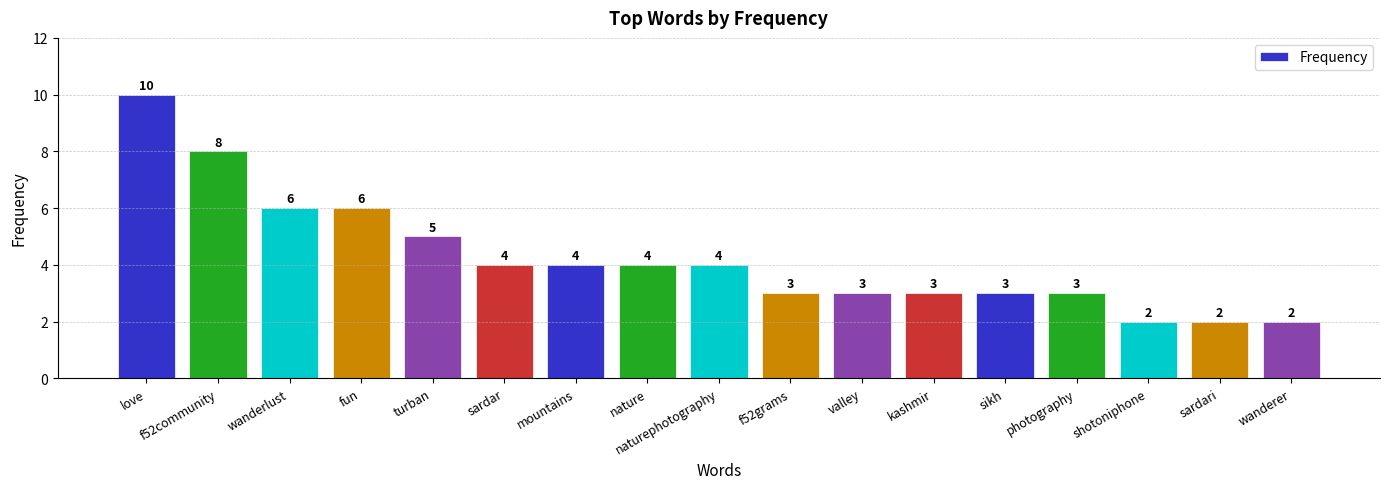

Which category has the highest value across all series?

love